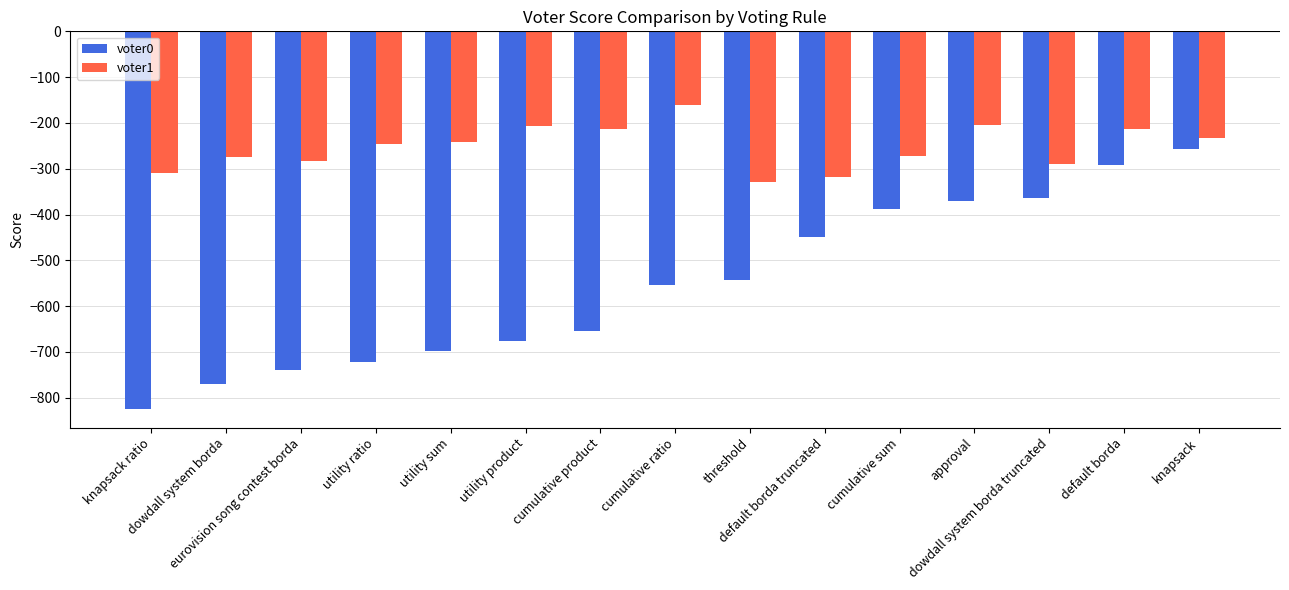

What is the average value of the voter1 series?

-253